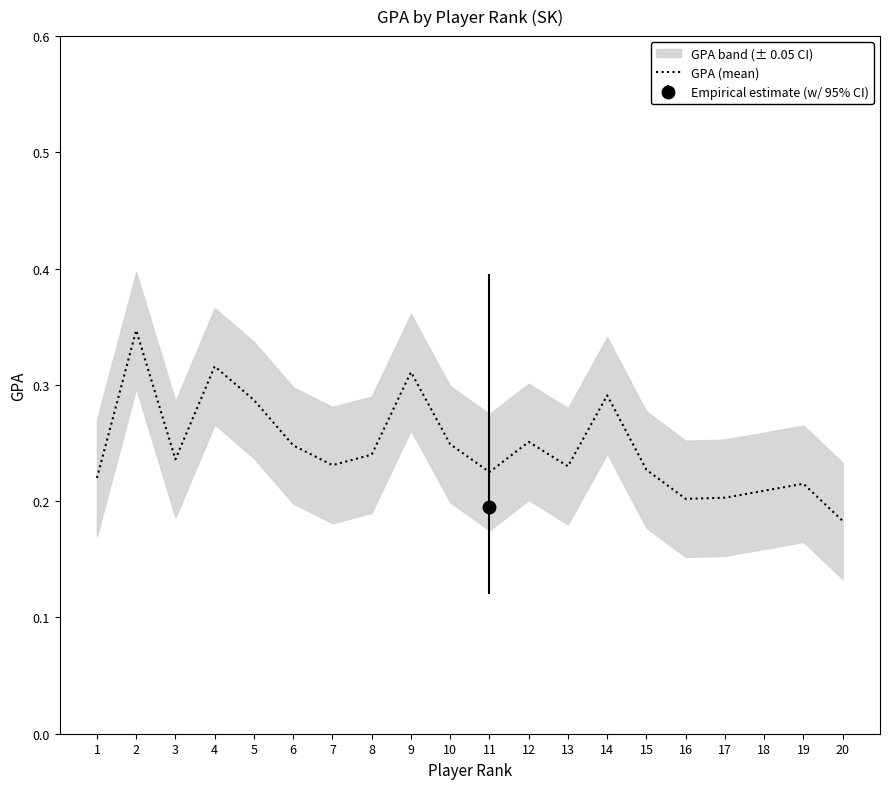

What is the average value?

0.2